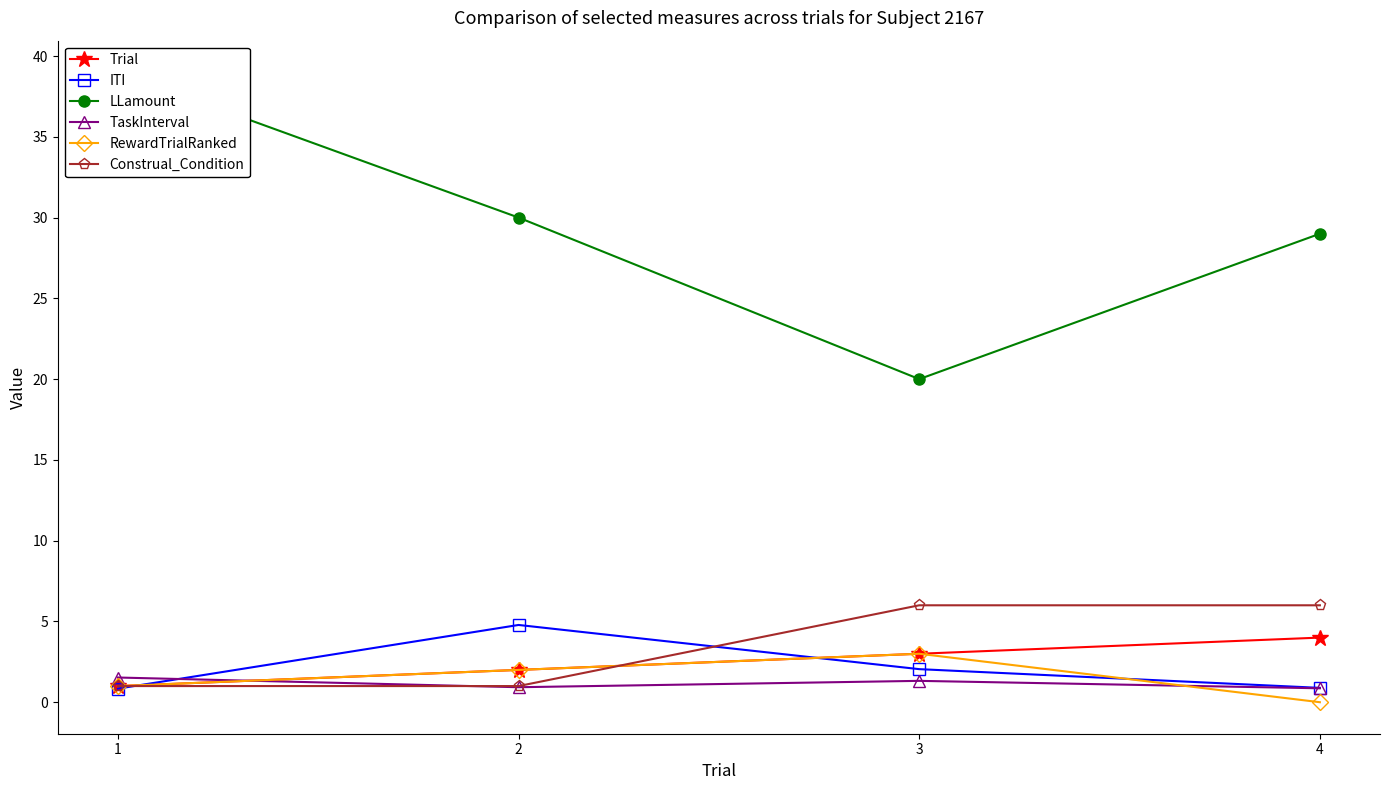

What is the difference between the maximum and minimum values in the LLamount series?

19.0